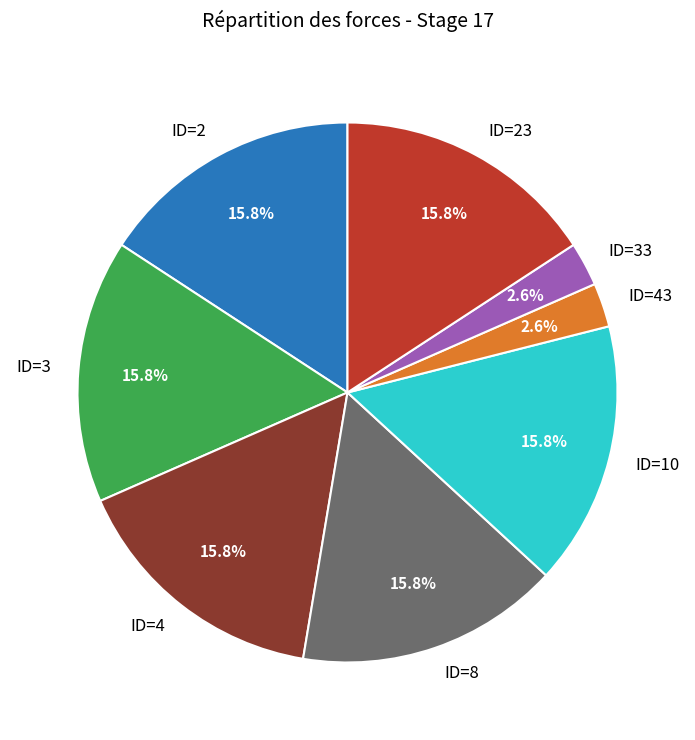

Is there a majority slice in this chart?

No